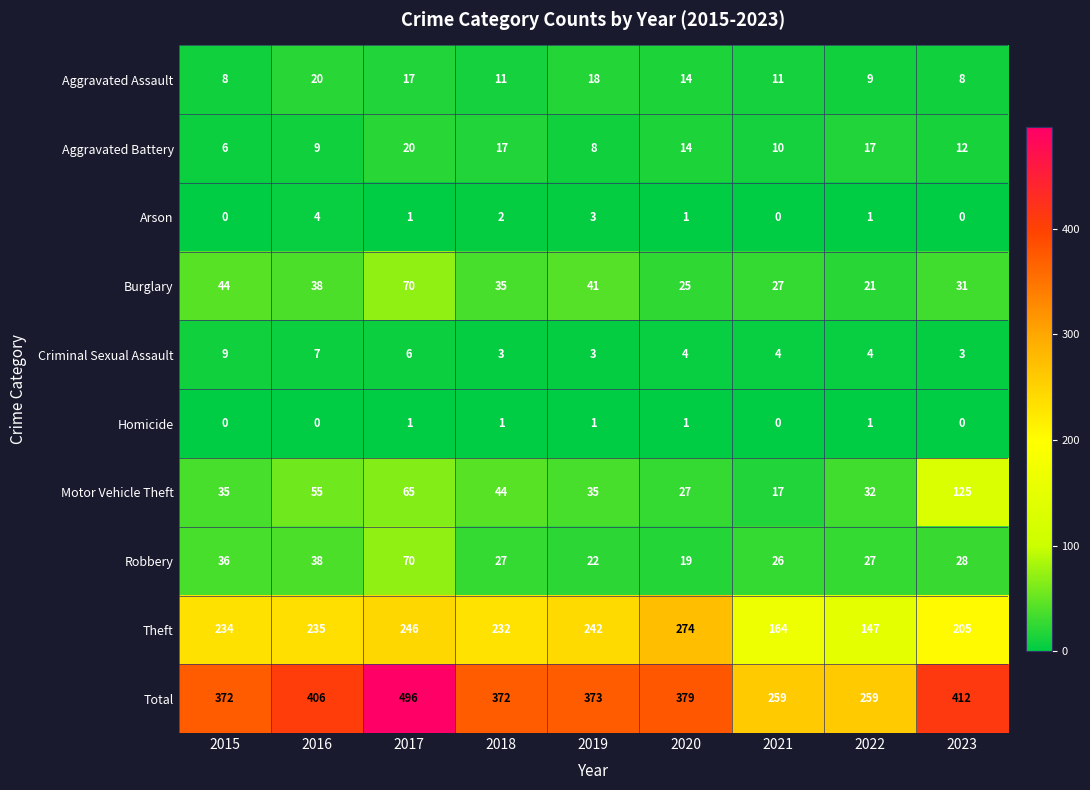

At how many categories does at least one series exceed 55?

9